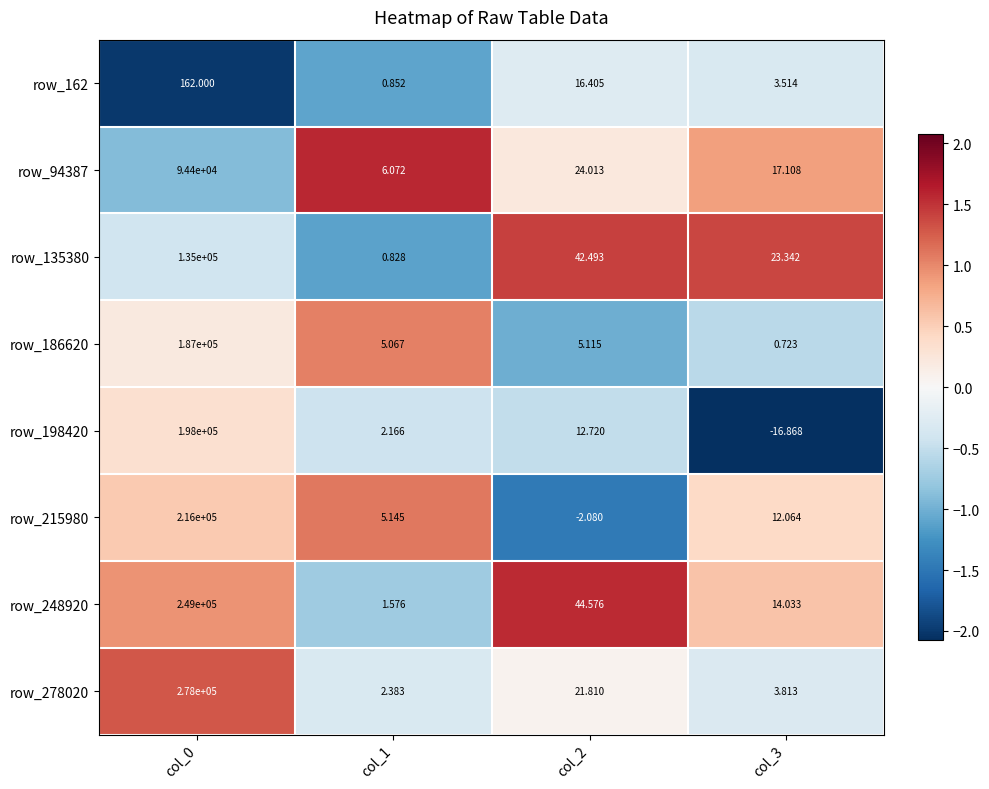

Which series has the widest spread of values?

row_278020